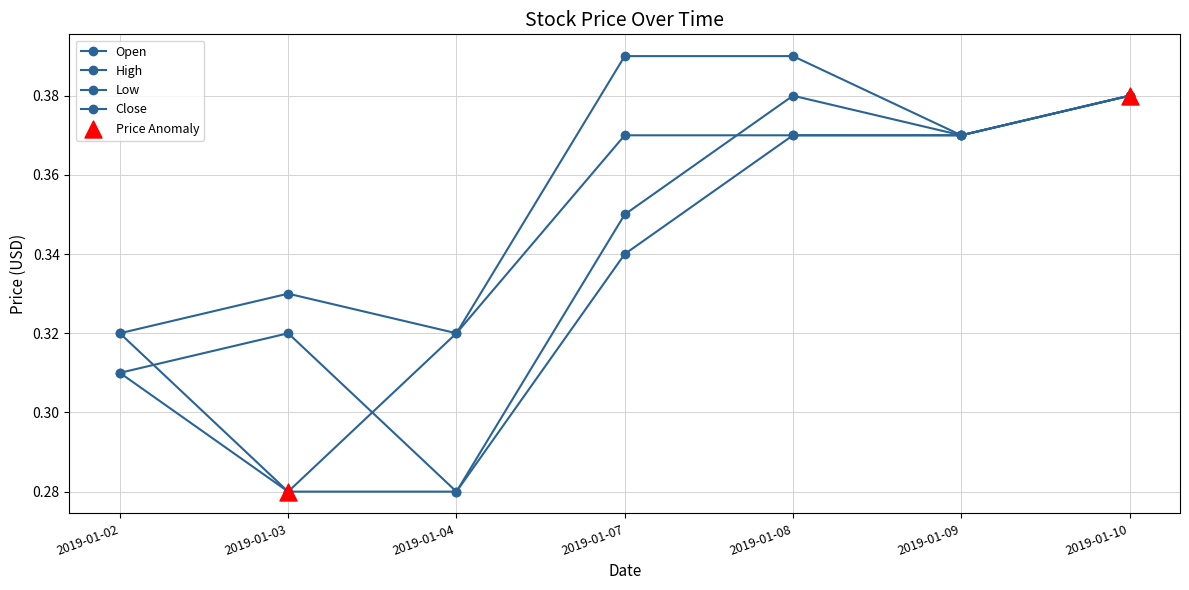

Which series has the largest total across all categories?

High